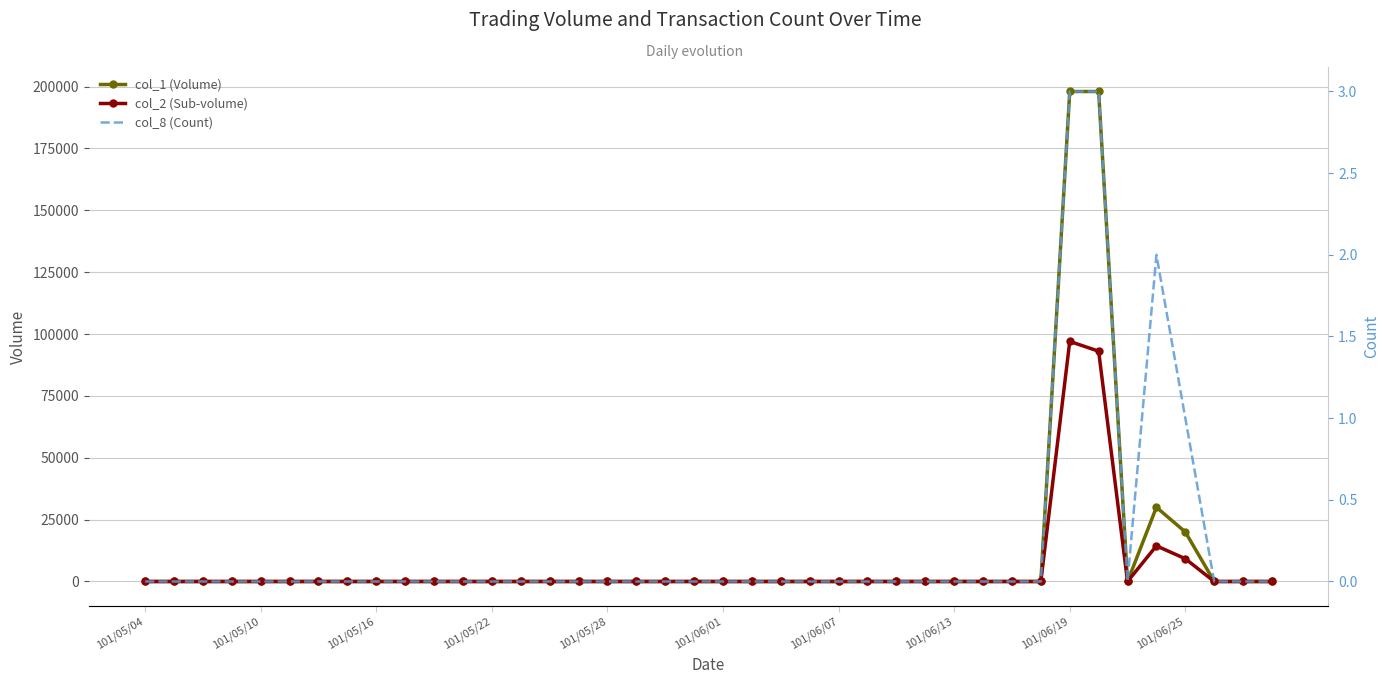

How many values in the col_2 (Sub-volume) series exceed 0?

4